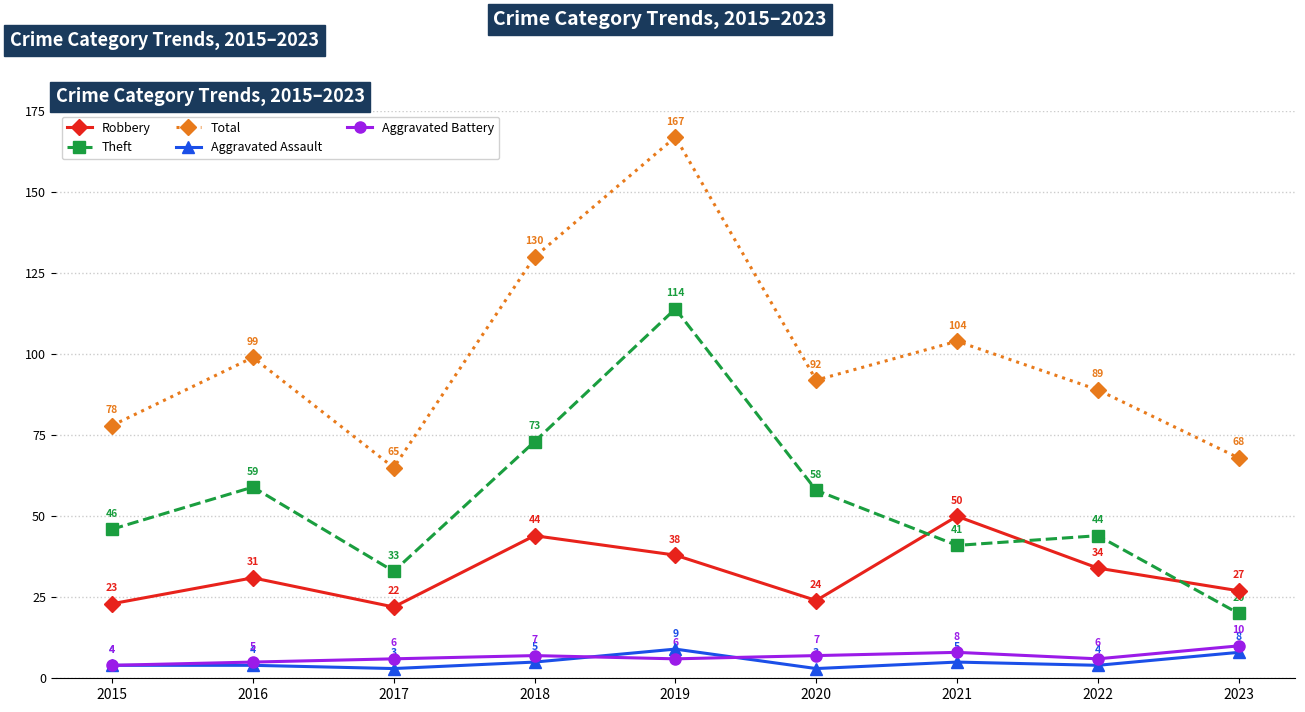

What is the sum of the Total values at 2017 and 2015?

143